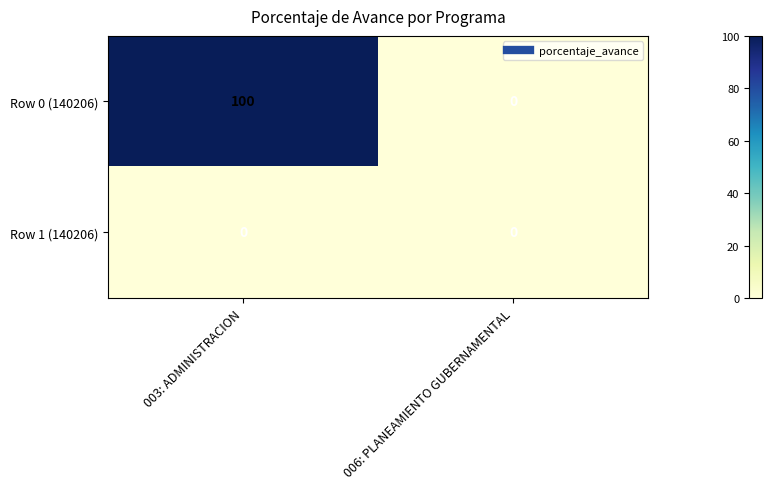

Which label corresponds to the largest value in the chart?

003: ADMINISTRACION